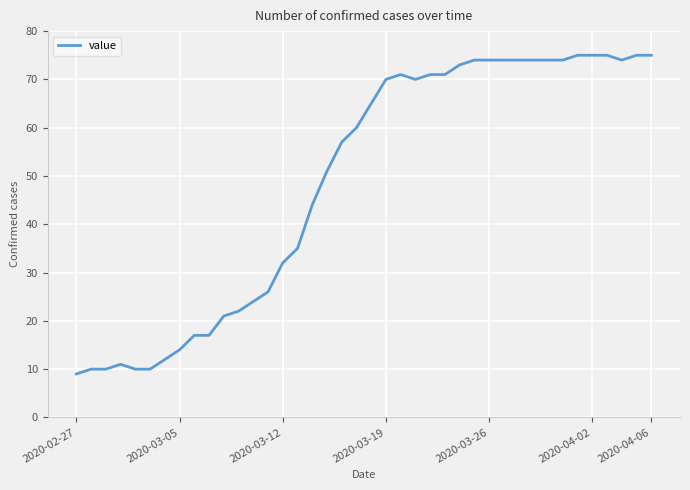

What is the difference between the maximum and minimum values?

66